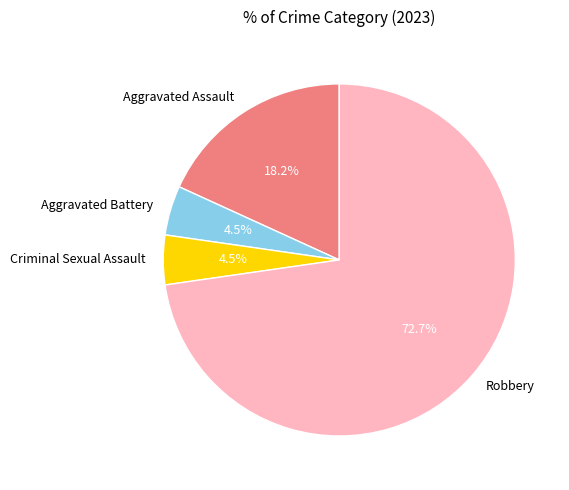

Does any single category account for the majority?

Yes